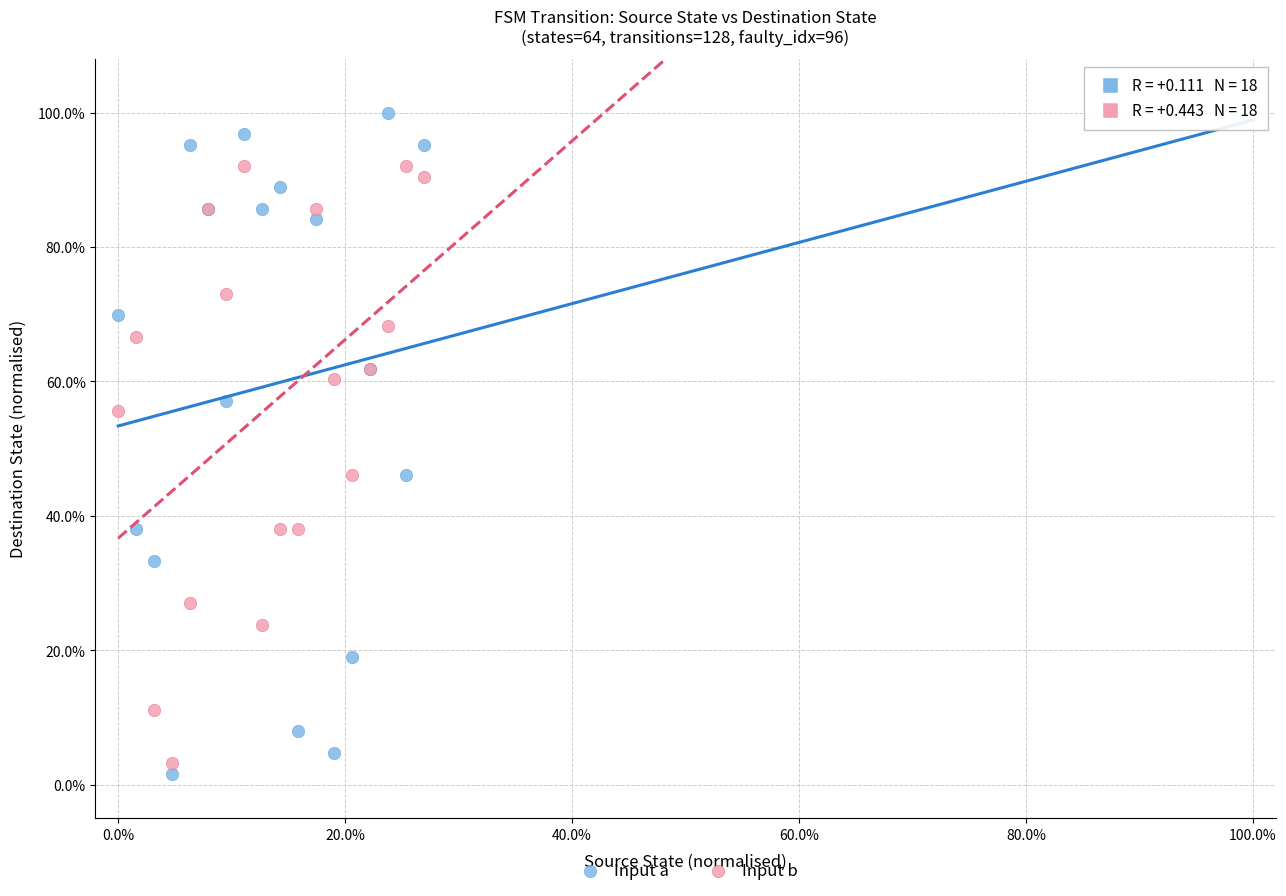

What are all the series names shown in the legend?

Input a, Input b